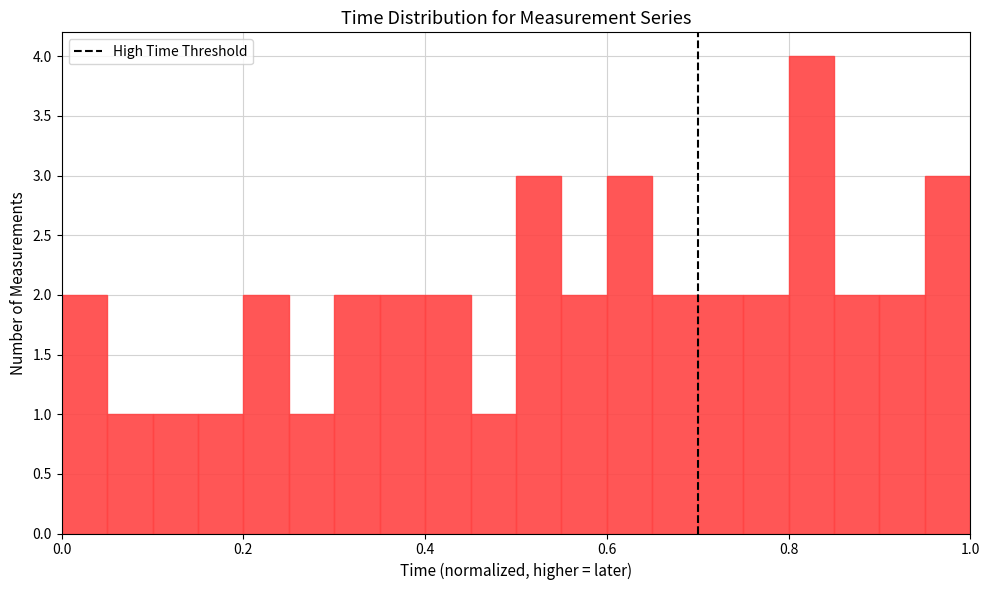

Read against the x-axis, roughly where is the centre of the tallest bar?

0.82